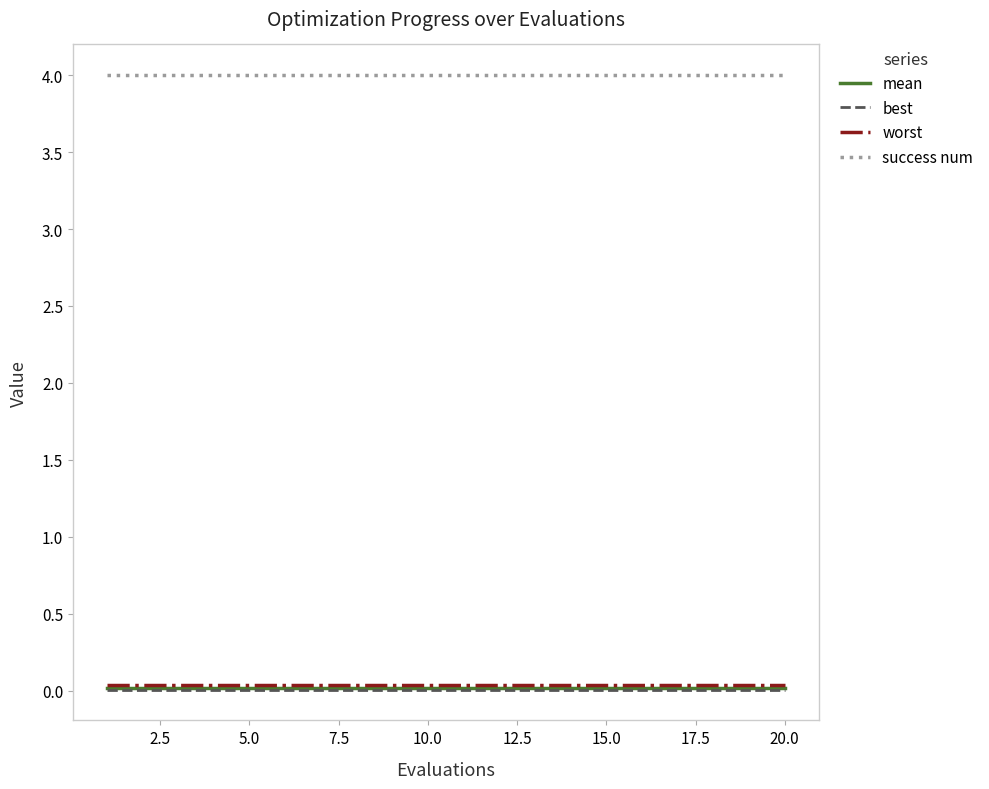

True or false: success num and worst cross at least once.

False